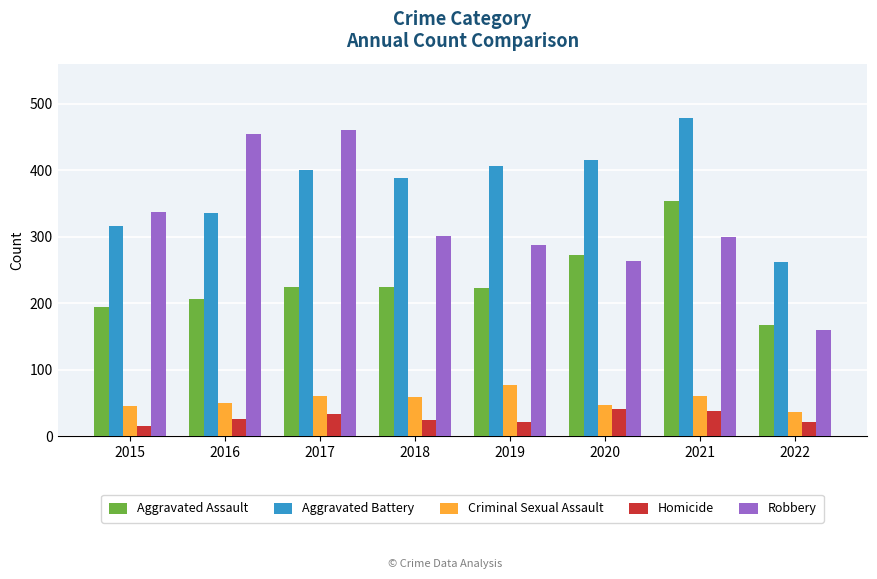

What is the minimum value shown in the chart?

15